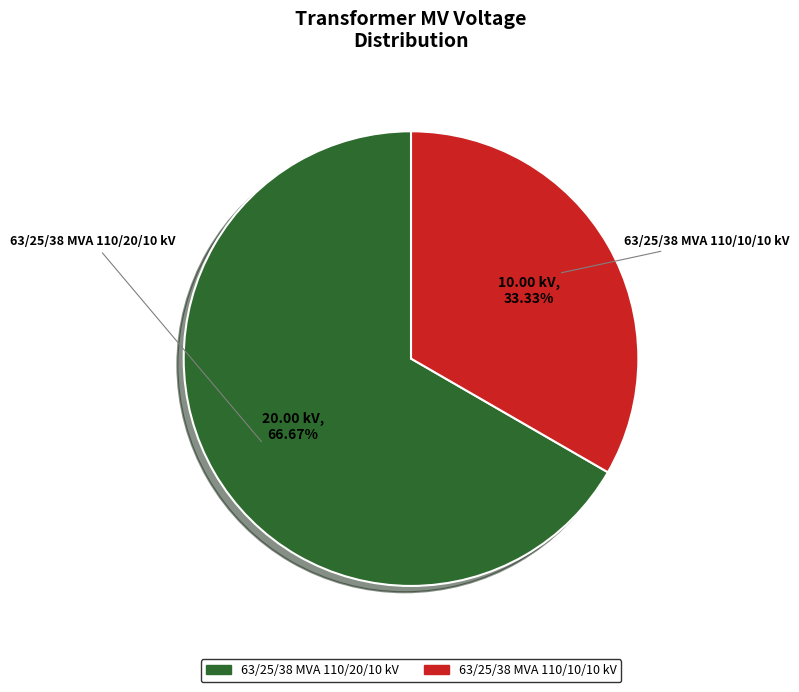

Which category accounts for the majority?

63/25/38 MVA 110/20/10 kV